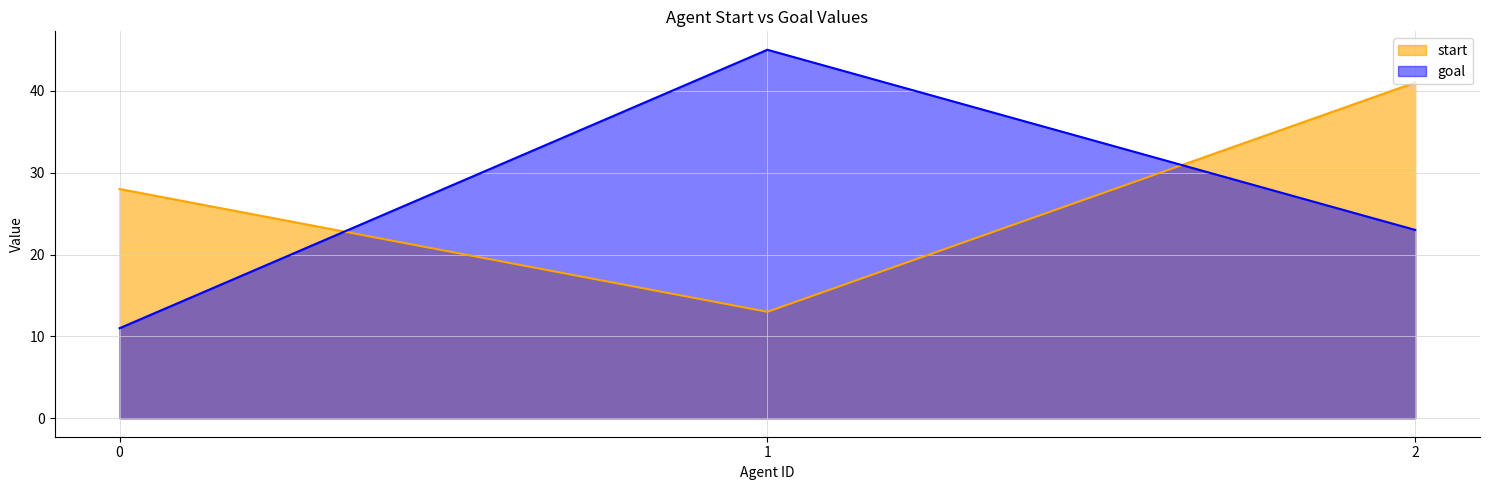

Which series changed the most between 1 and 2?

start